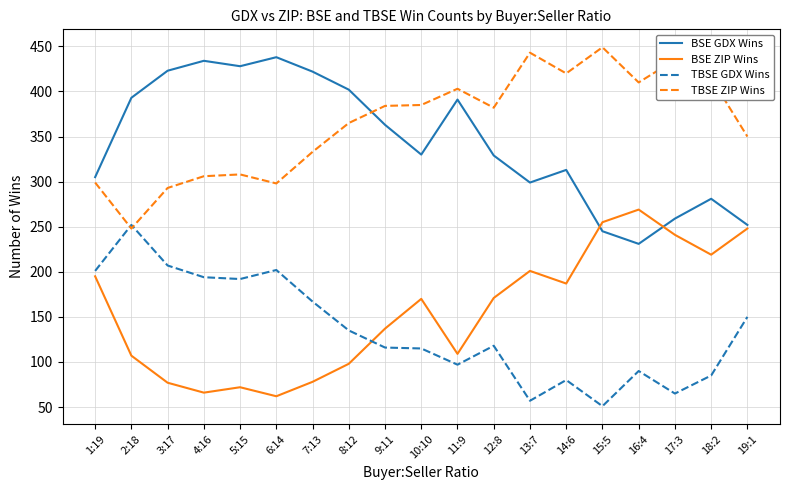

What is the highest value of the BSE ZIP Wins series?

269